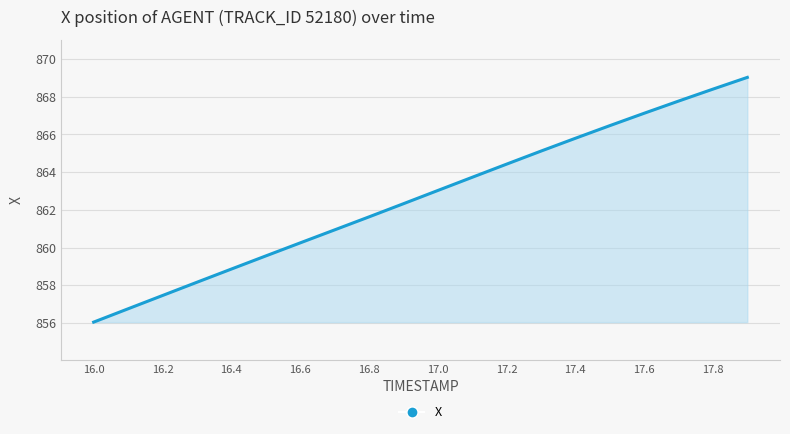

What is the difference between the maximum and minimum values?

13.0